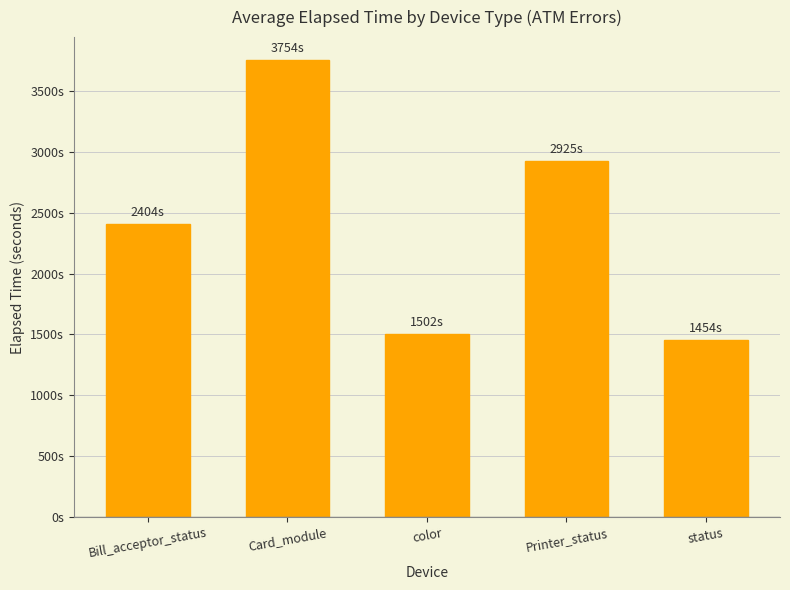

Which label corresponds to the largest value in the chart?

Card_module